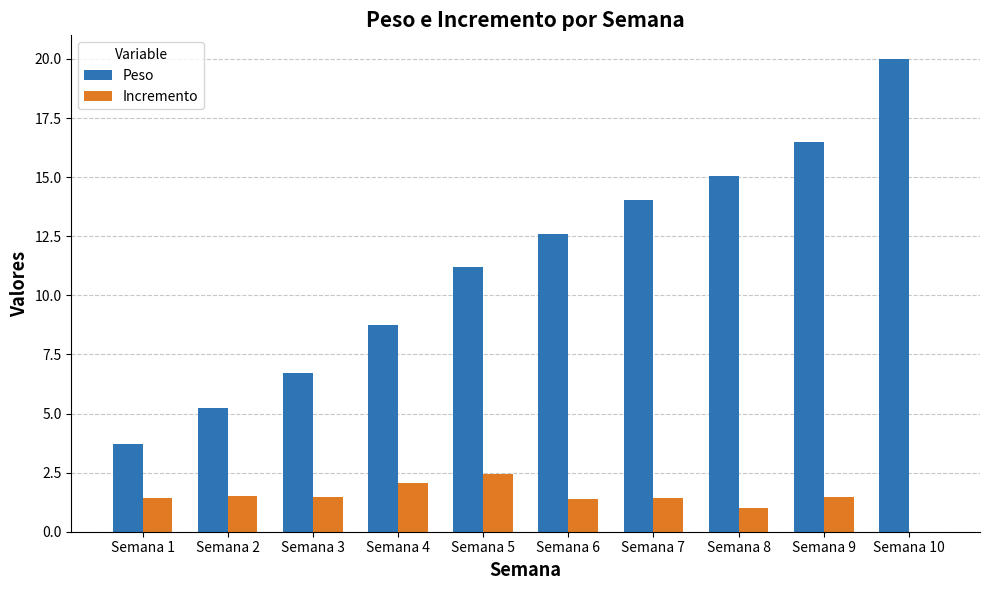

True or false: Incremento has a value of 0.0 at Semana 10.

True